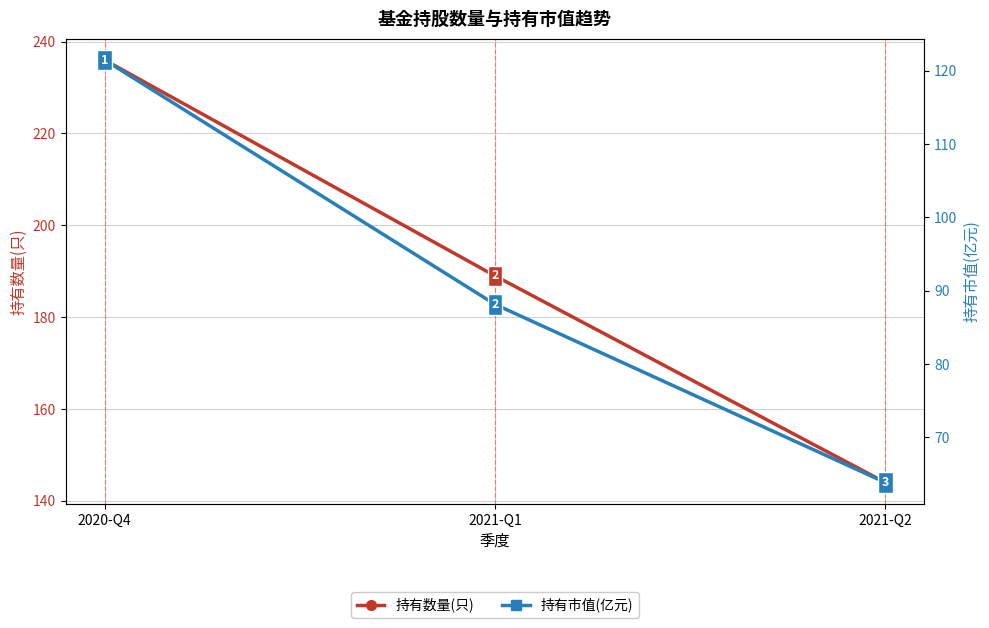

Reading left to right, extract all data points from this chart.

持有数量(只): 236.0	189.0	144.0
持有市值(亿元): 121.5	88.1	63.8